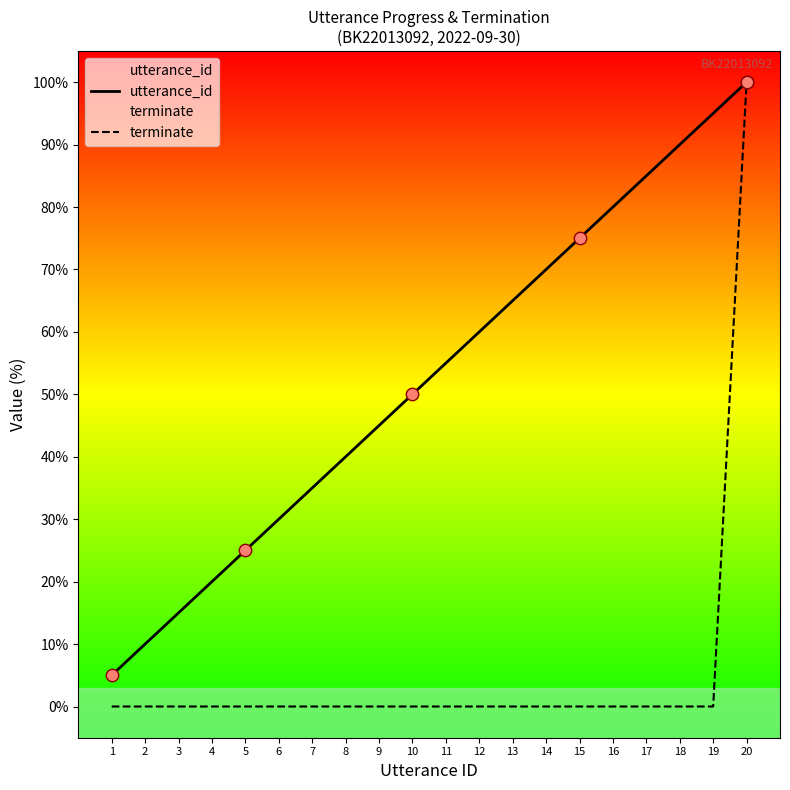

Which series contains the lowest Y value?

terminate